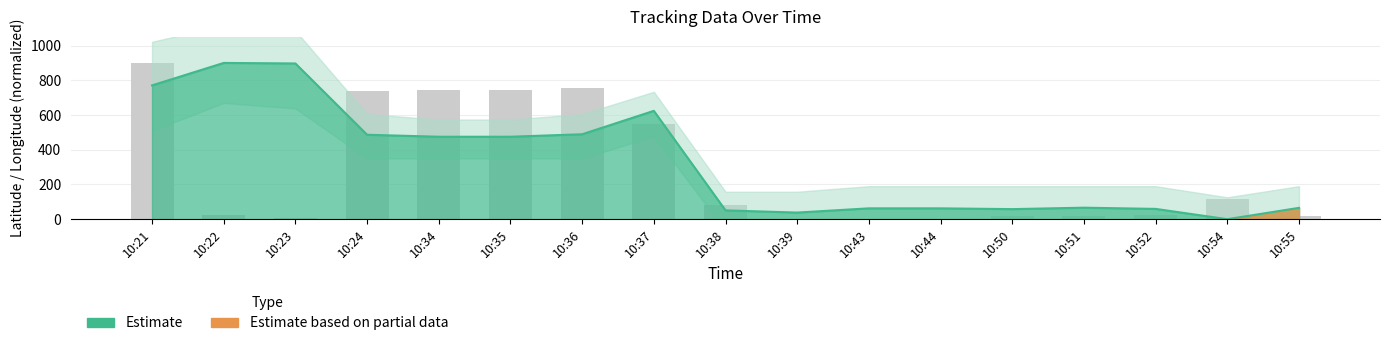

List the labels in order of lat estimate value, largest first.

10:22, 10:23, 10:21, 10:37, 10:36, 10:24, 10:34, 10:35, 10:51, 10:55, 10:43, 10:44, 10:52, 10:50, 10:38, 10:39, 10:54